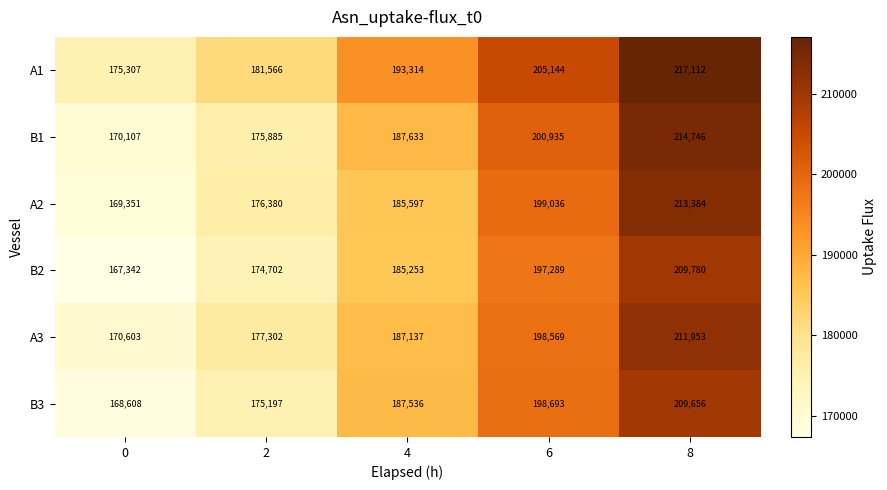

Count the A3 values in the range 177302 to 198569.

3